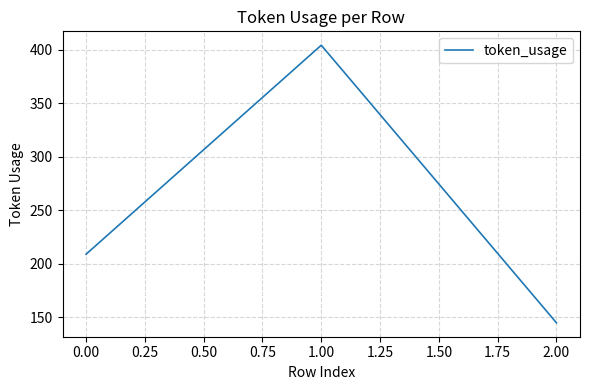

Rank the categories by value from lowest to highest.

2.00, 0.00, 1.00